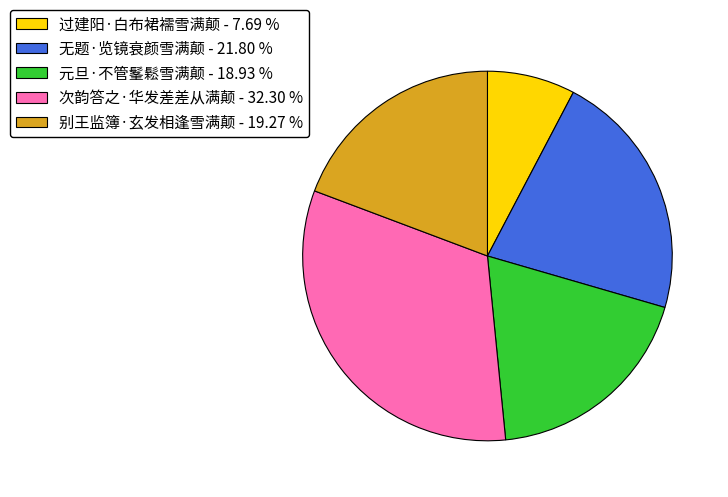

Is there a majority slice in this chart?

No